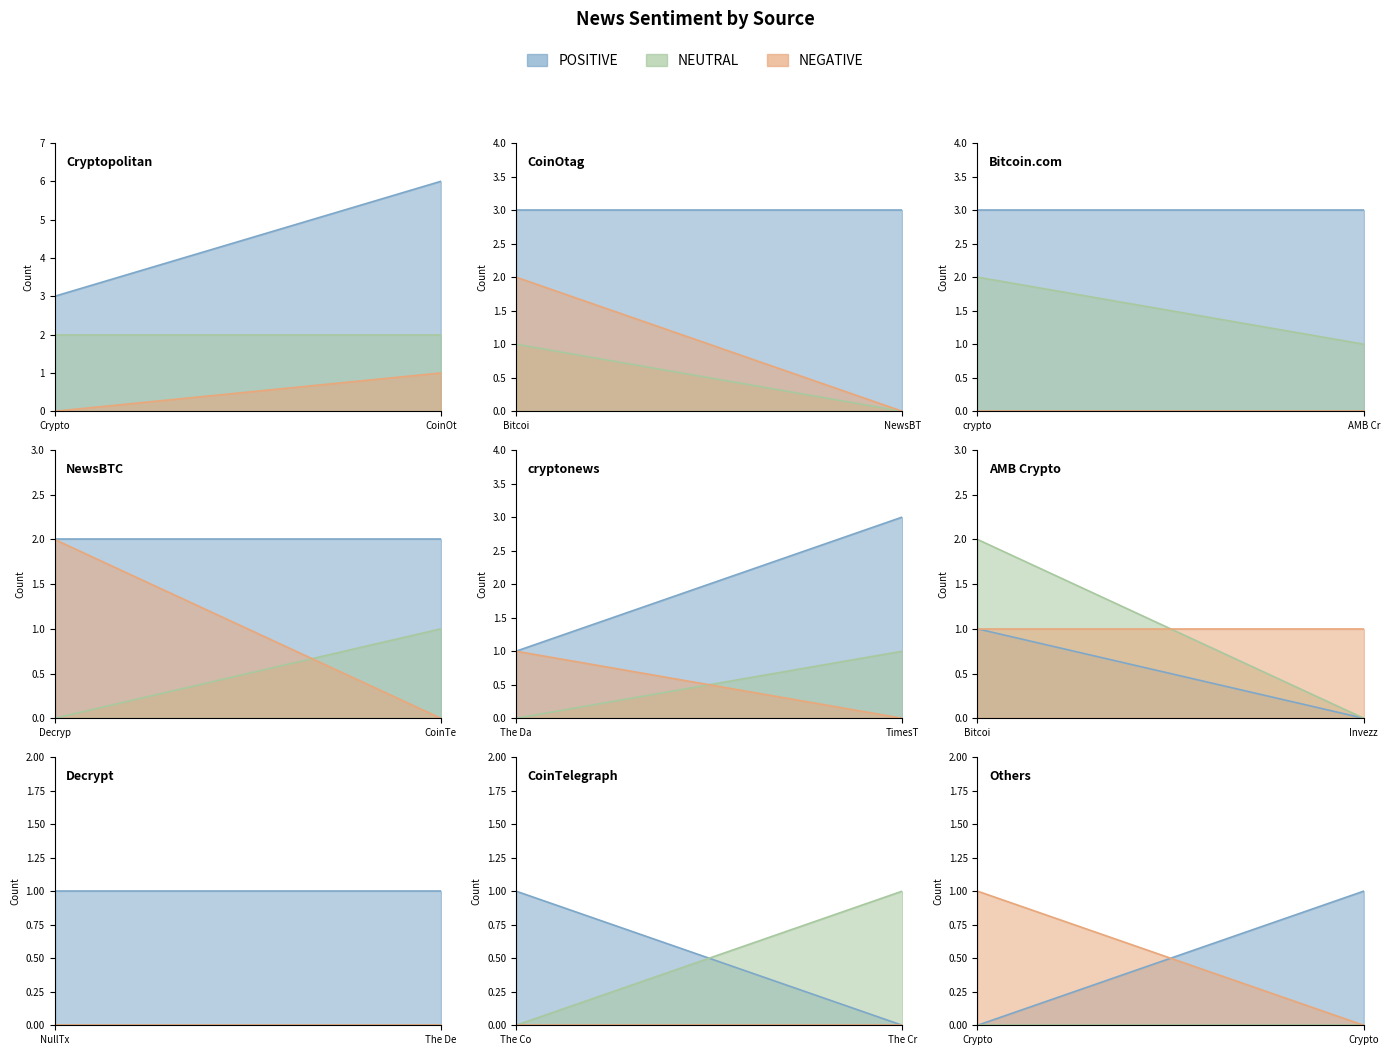

Which series ends up on top after the final intersection of NEUTRAL and NEGATIVE?

NEGATIVE